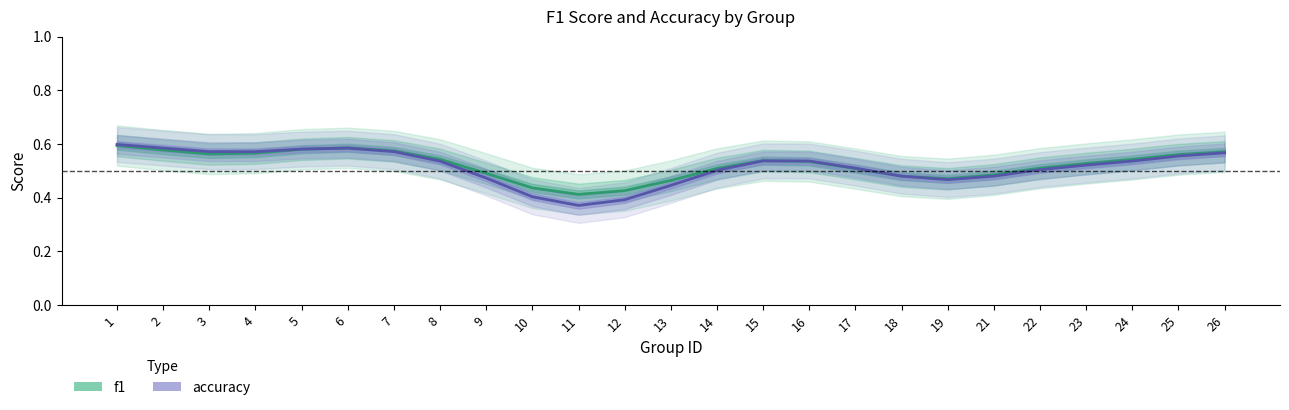

What are all the series names shown in the legend?

f1, accuracy